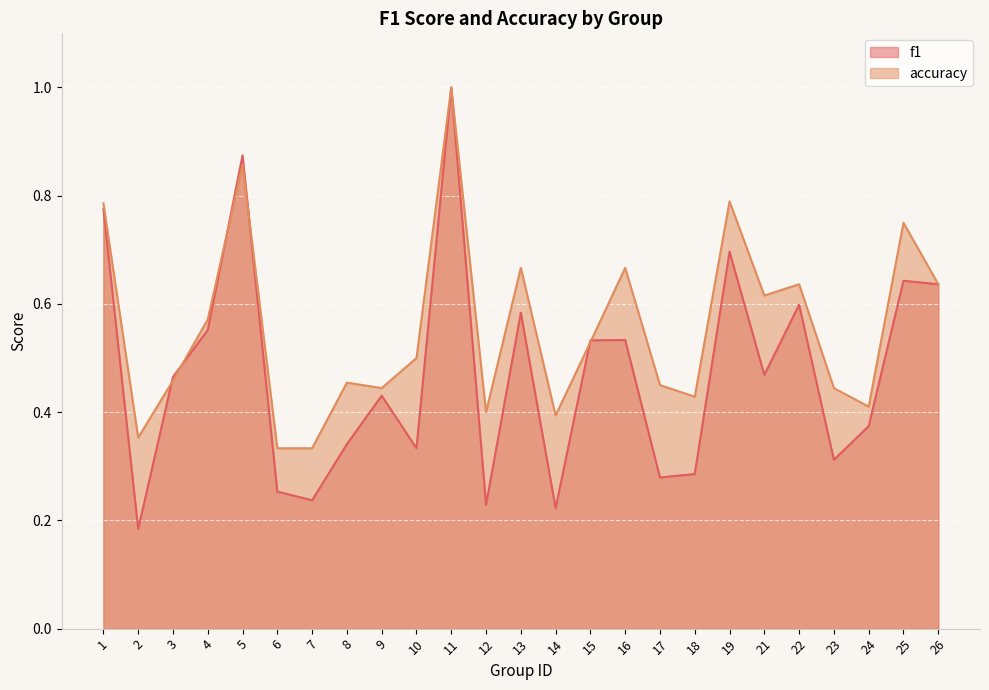

In f1, how many points are higher than both neighbors (excluding endpoints)?

8